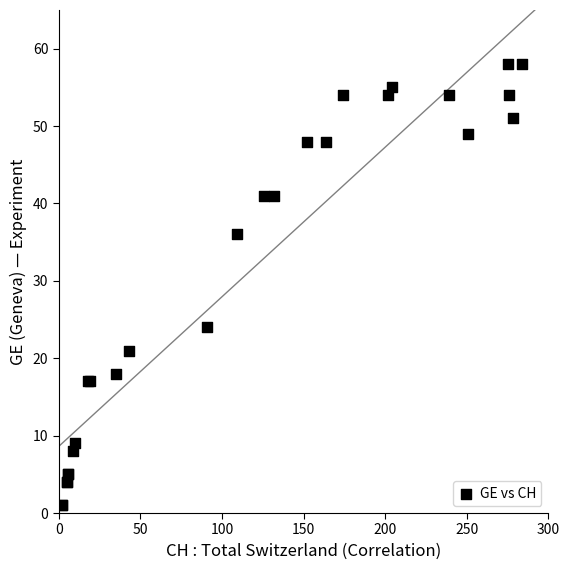

What Y value in the scatter plot is closest to 29?

24